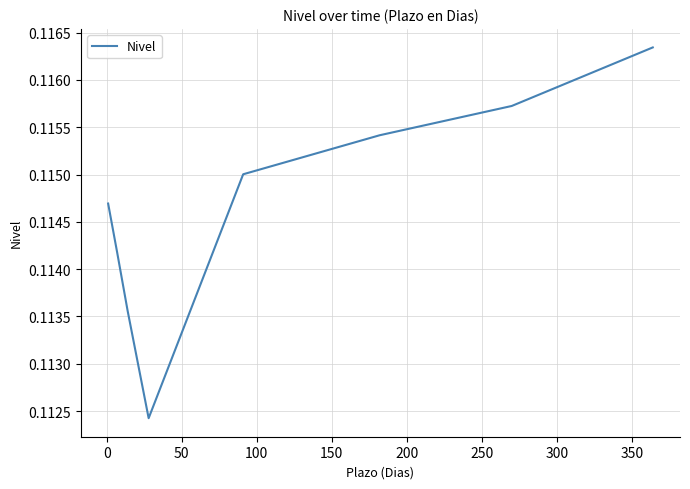

How many interior local valleys (lower than both neighbors) does the data have?

1